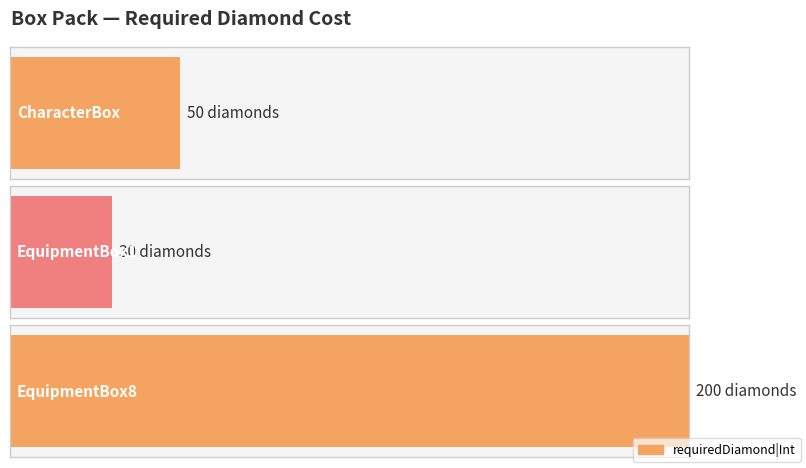

Reading right to left, what are all the values shown in this chart?

200	30	50